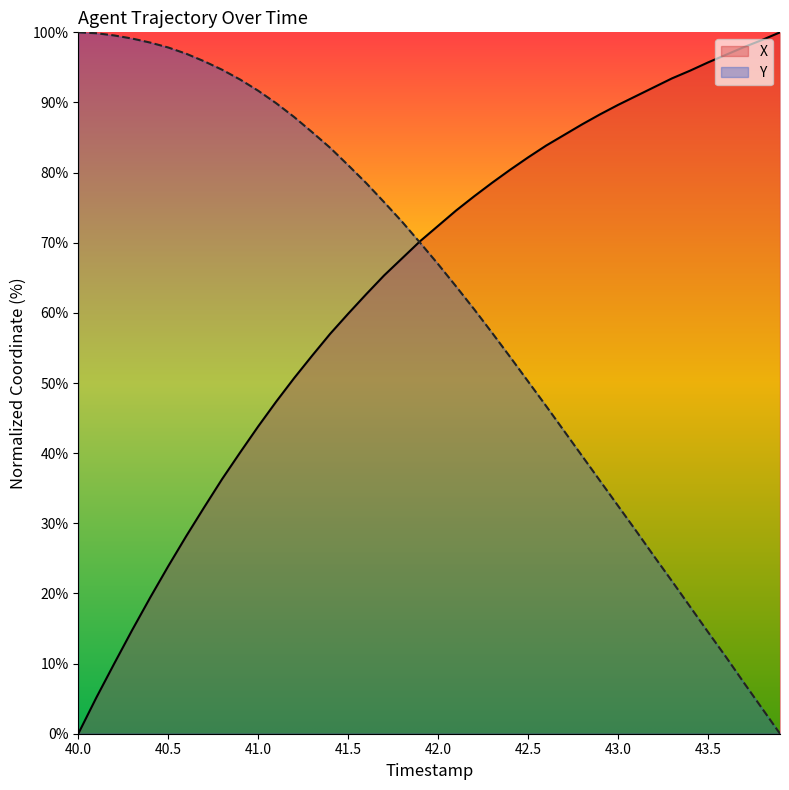

What are all the series names shown in the legend?

X, Y